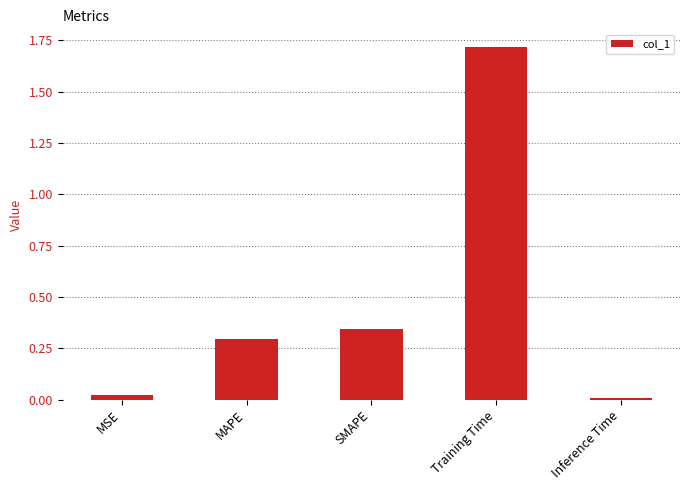

What is the label of the 3rd bar from the left?

SMAPE